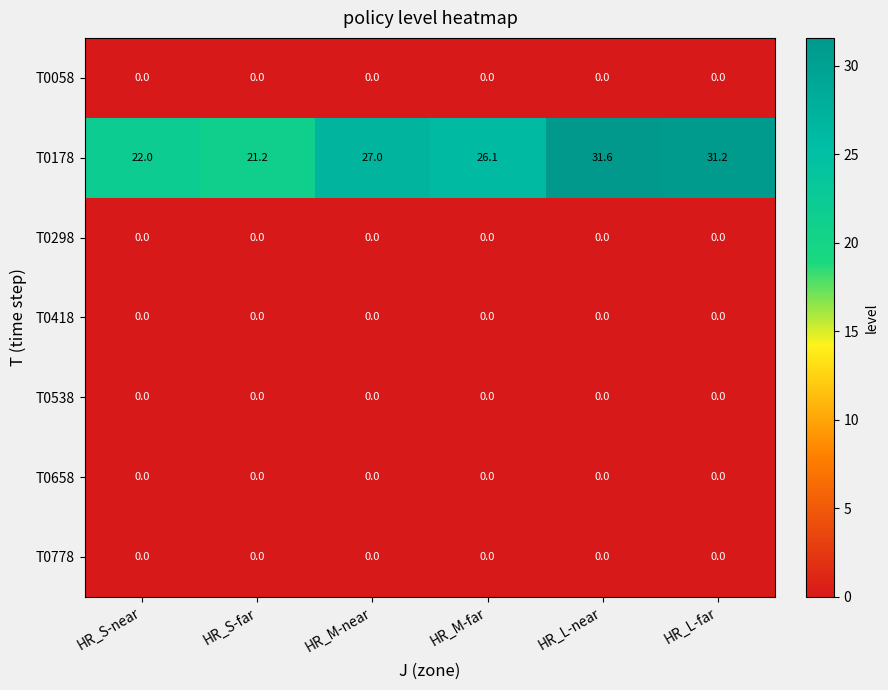

What value does the T0178 series have at HR_L-near?

31.6